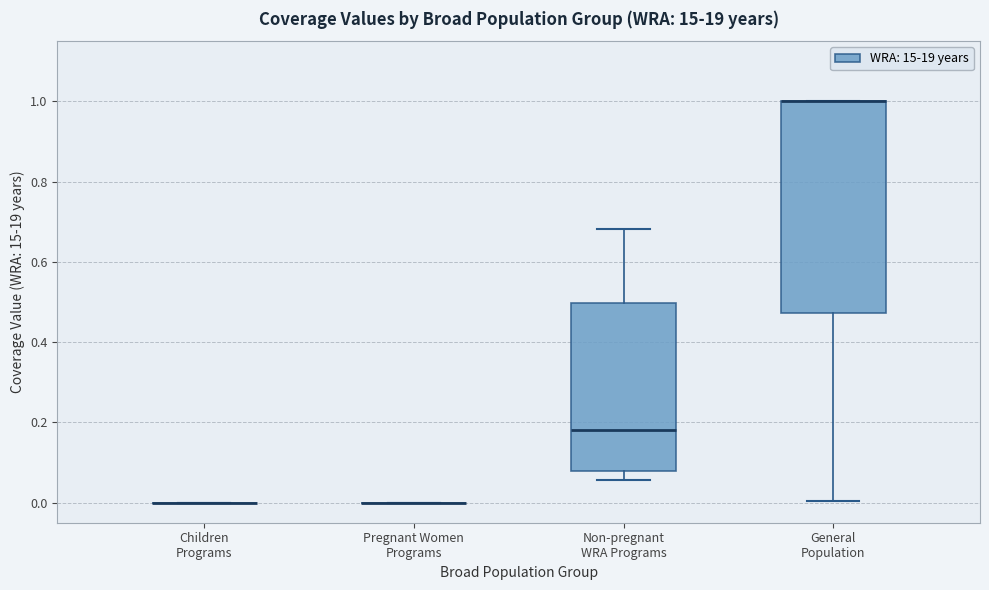

Which box is the tallest, from its lower edge to its upper edge?

General Population